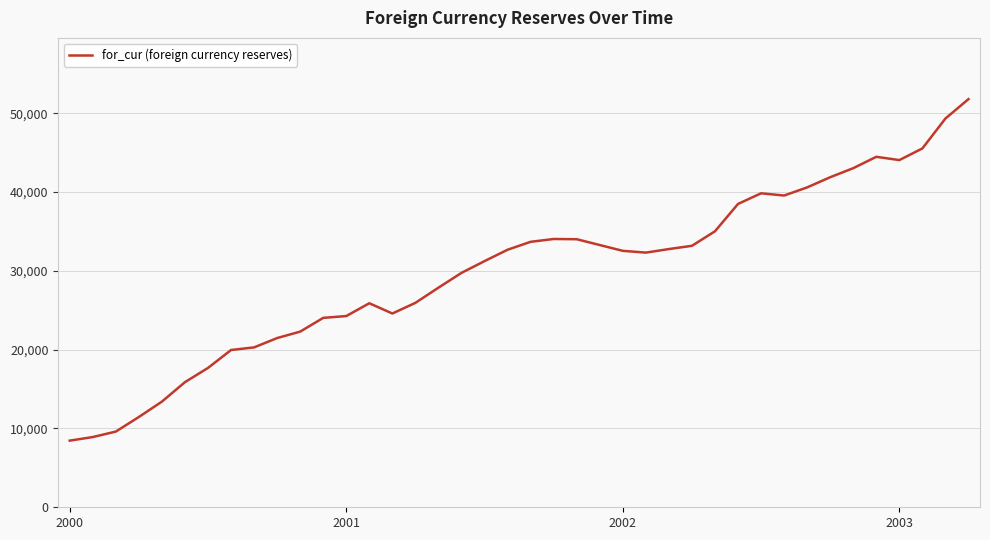

What is the minimum value shown in the chart?

8455